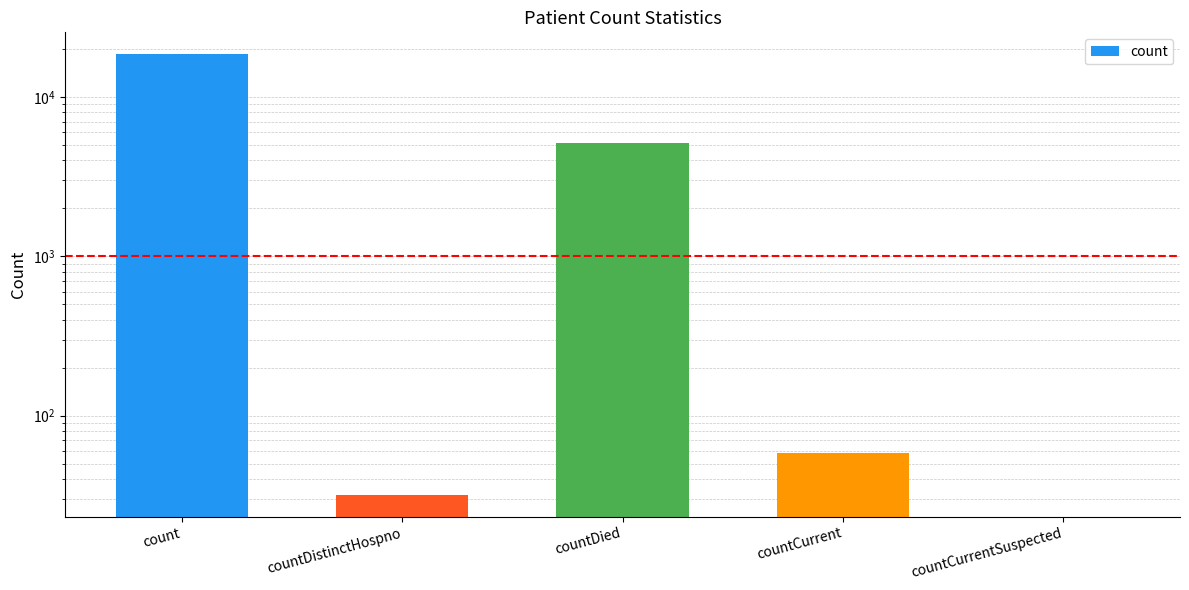

What is the difference between the second highest and second lowest values?

5094